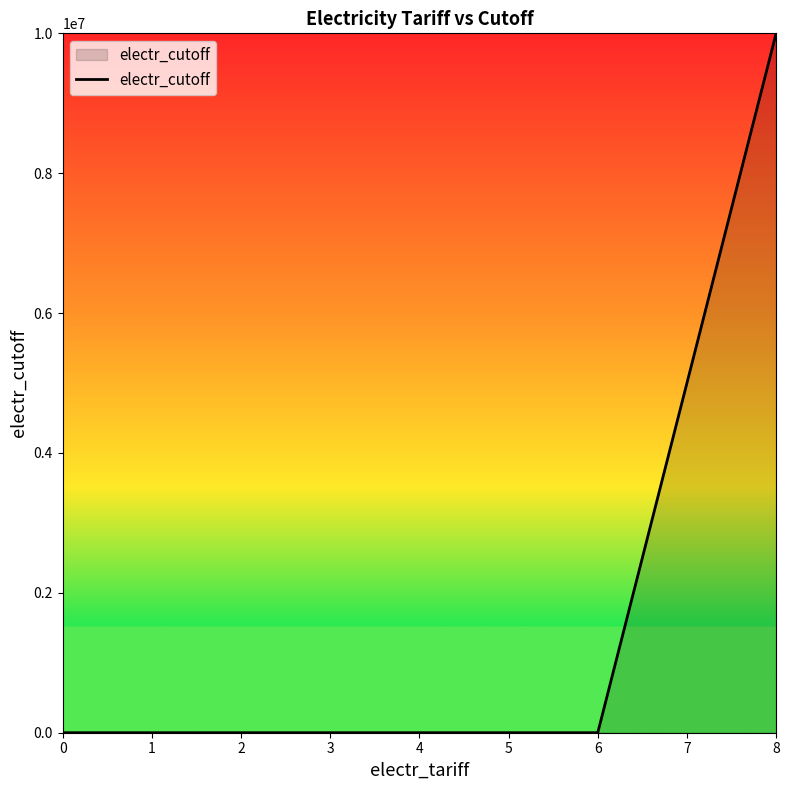

Where is the data nearest to the value 5000000?

6